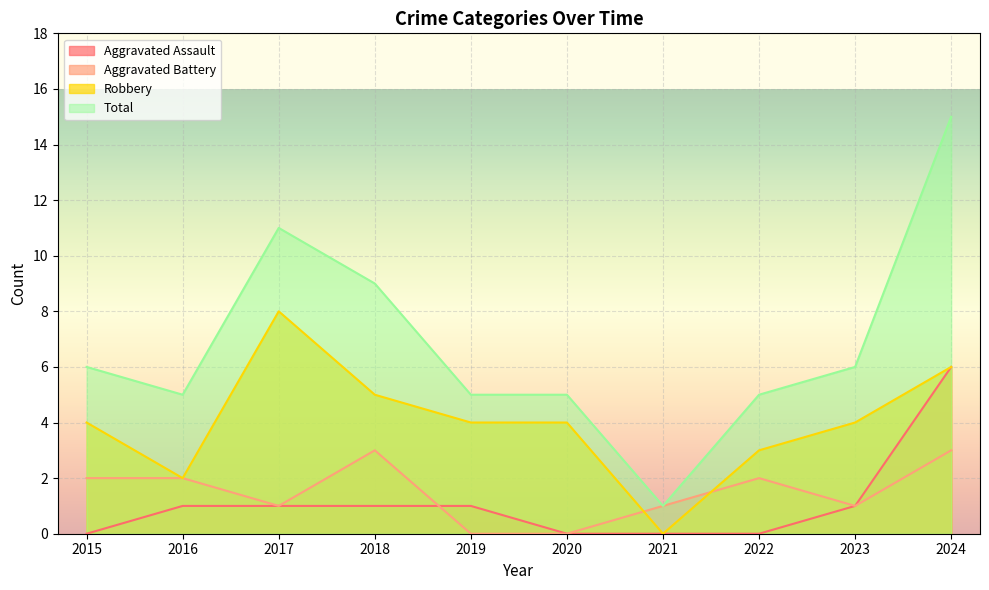

True or false: Total and Aggravated Battery intersect in this chart.

False